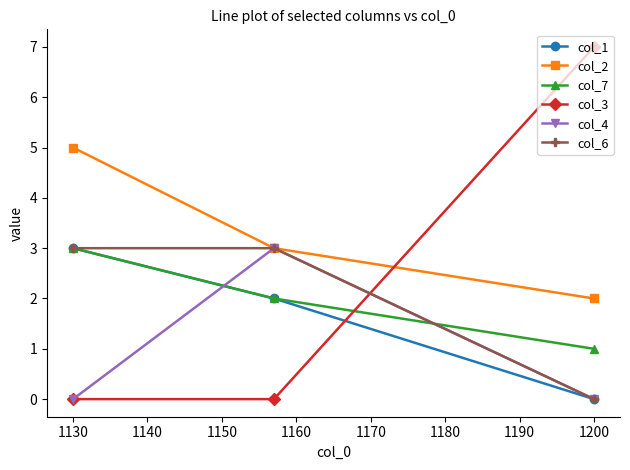

At which category does the chart reach its peak across all series?

1200